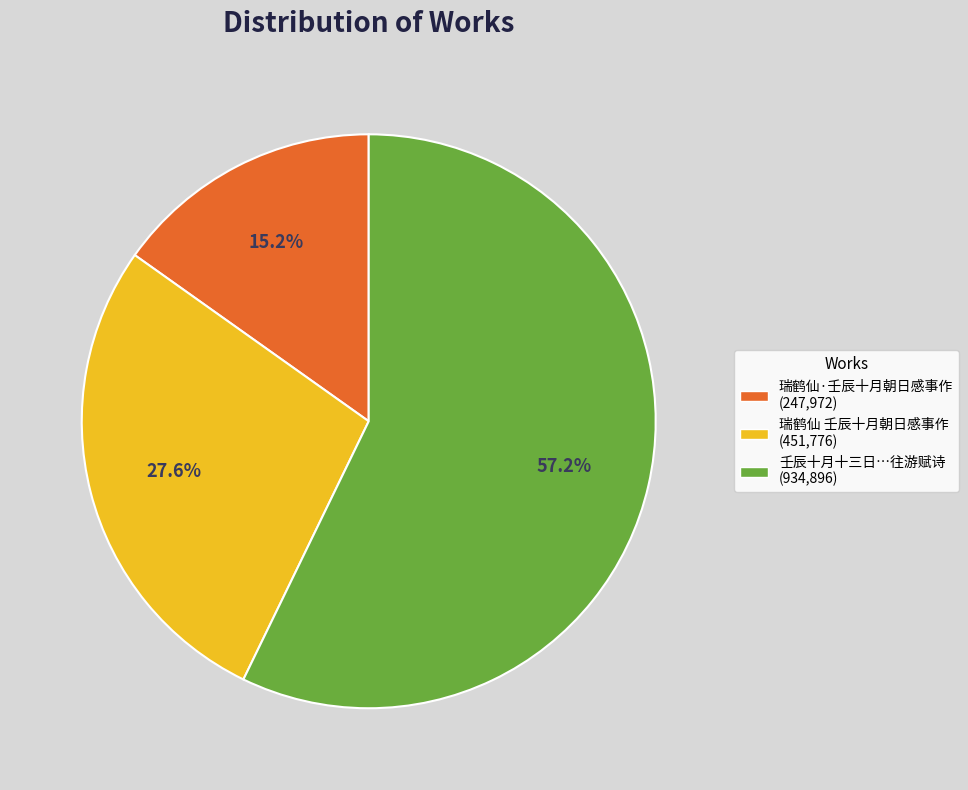

Is there any slice that represents more than half of the pie?

Yes